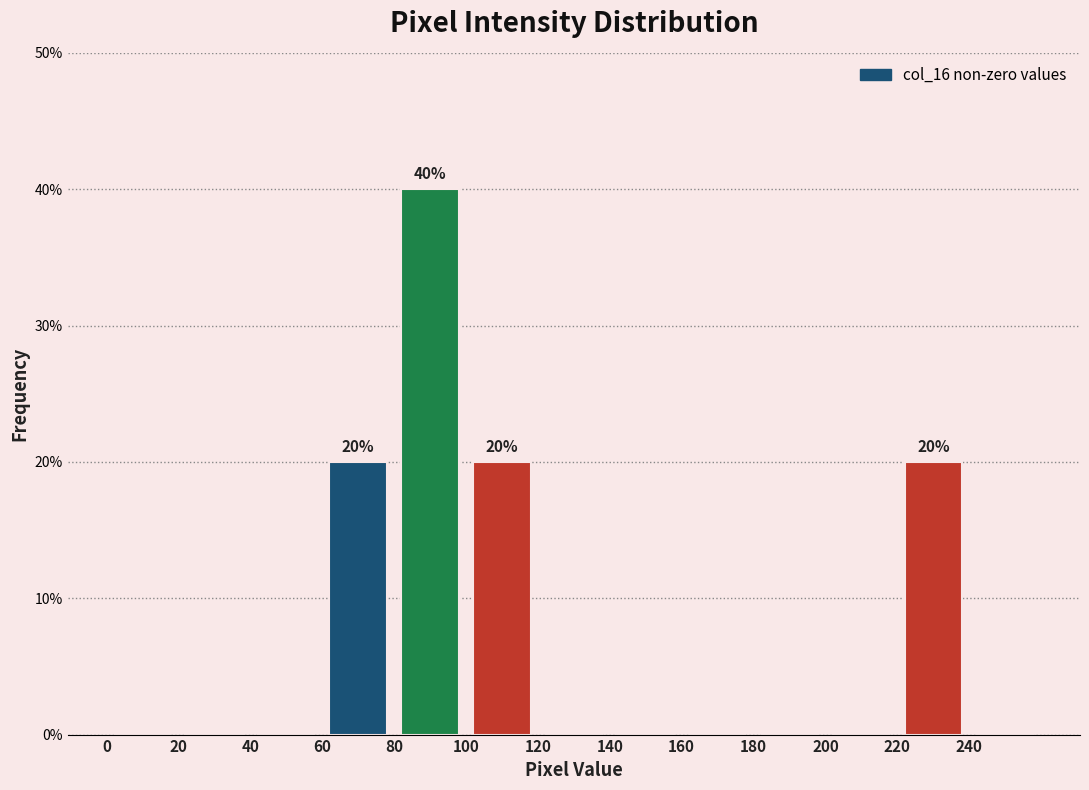

Which range on the x-axis has the tallest bar?

80 to 100